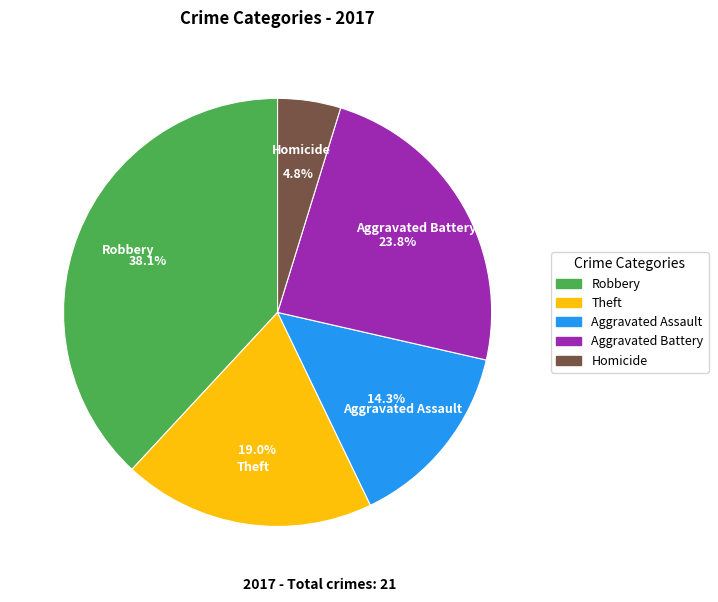

To the nearest percent, what is the difference between the largest and smallest slice percentages?

33%